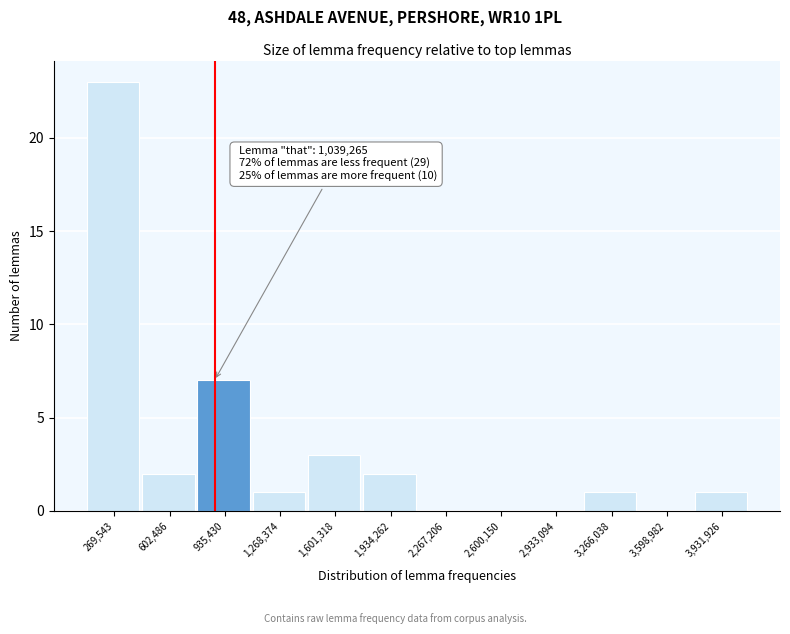

Reading left to right, what are all the values shown in this chart?

269,543=23	602,486=2	935,430=7	1,268,374=1	1,601,318=3	1,934,262=2	2,267,206=0	2,600,150=0	2,933,094=0	3,266,038=1	3,598,982=0	3,931,926=1